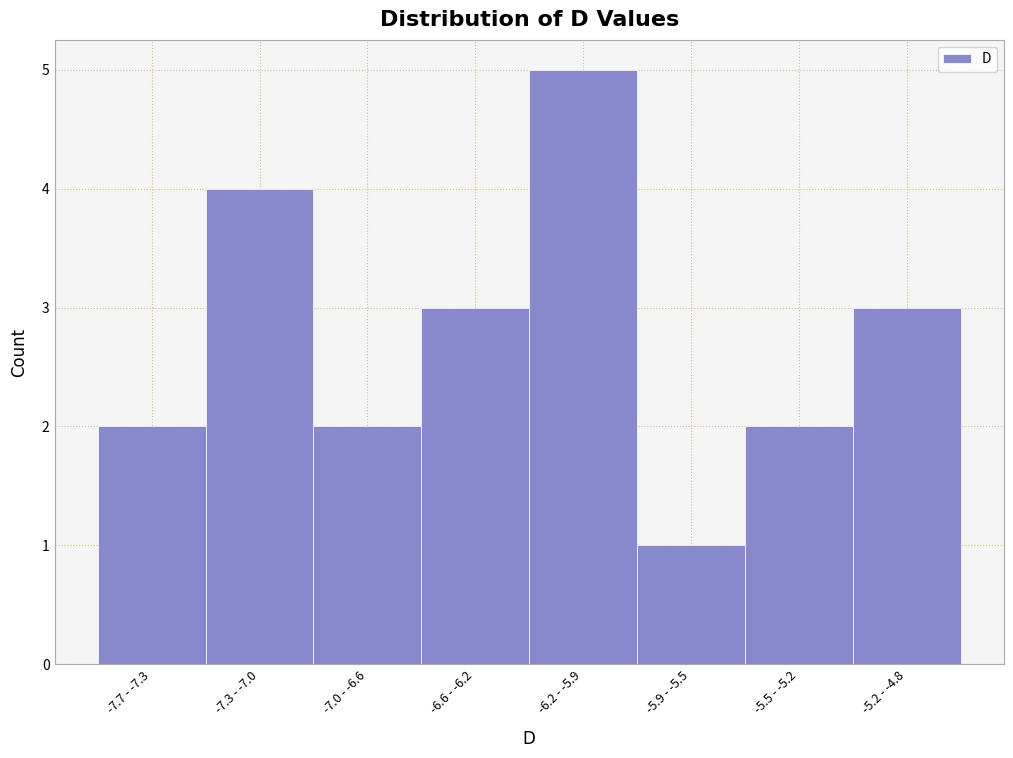

Reading right to left, transcribe all the data shown in this chart.

3	2	1	5	3	2	4	2